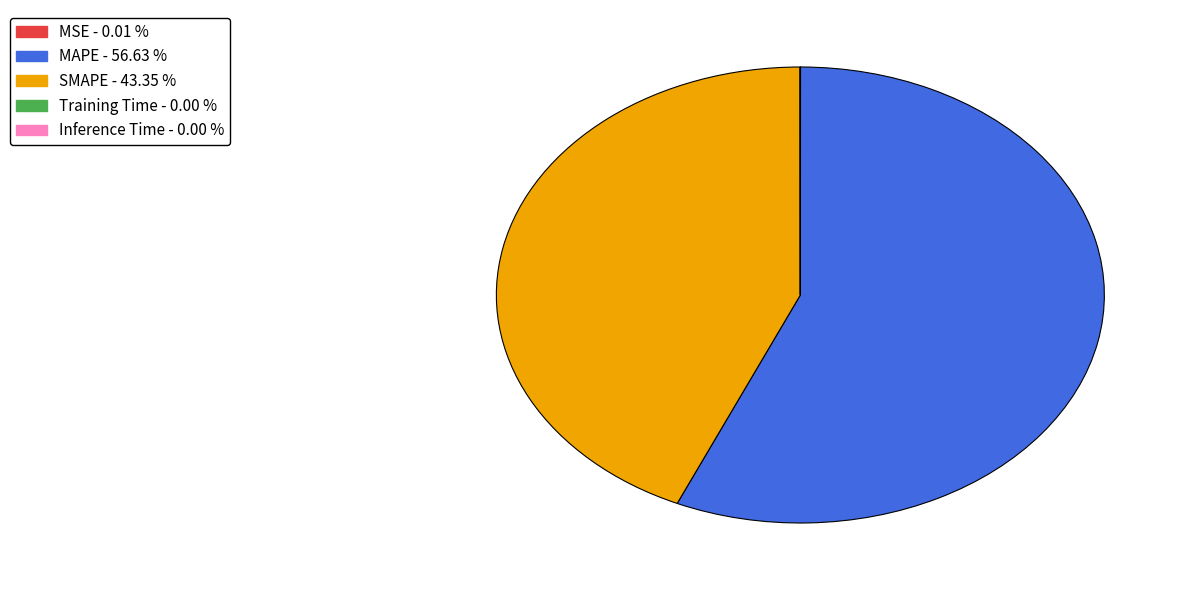

What is the majority slice?

MAPE